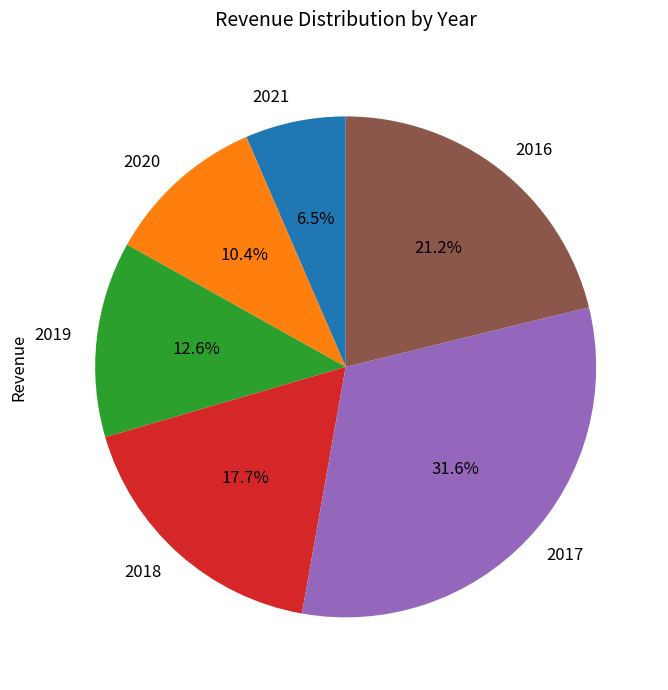

Between 2016 and 2021, which is larger?

2016